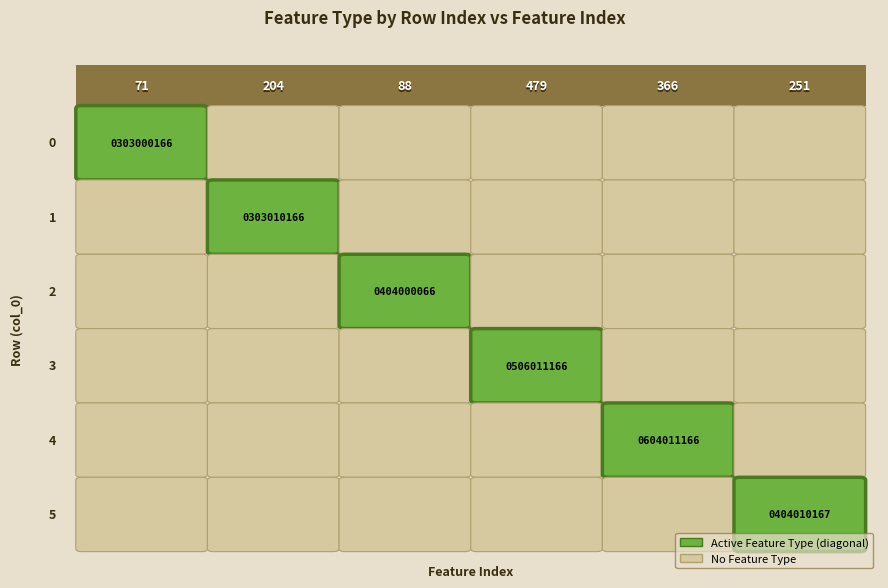

List the labels in order of 0506011166 value, smallest first.

0, 1, 2, 4, 5, 3